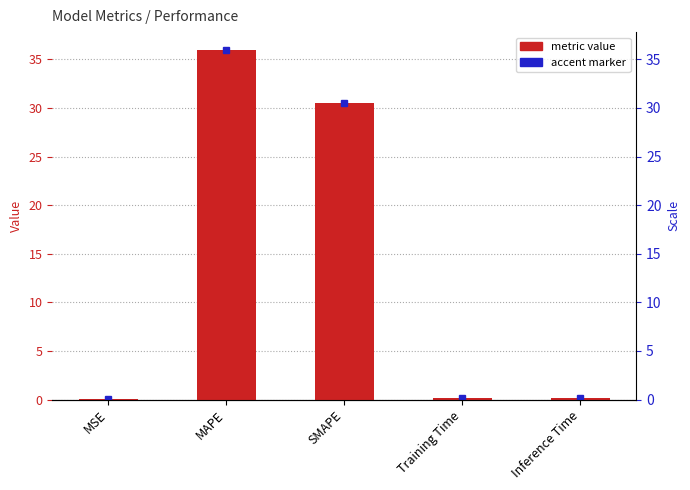

List the labels in order of value, largest first.

MAPE, SMAPE, Inference Time, Training Time, MSE